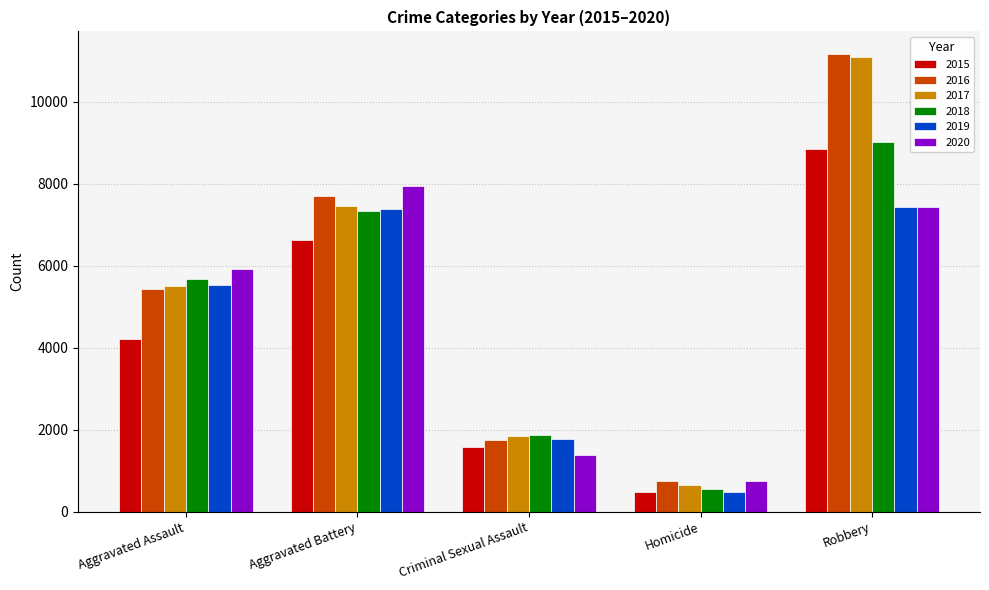

Where is 2019 nearest to the value 3955?

Aggravated Assault